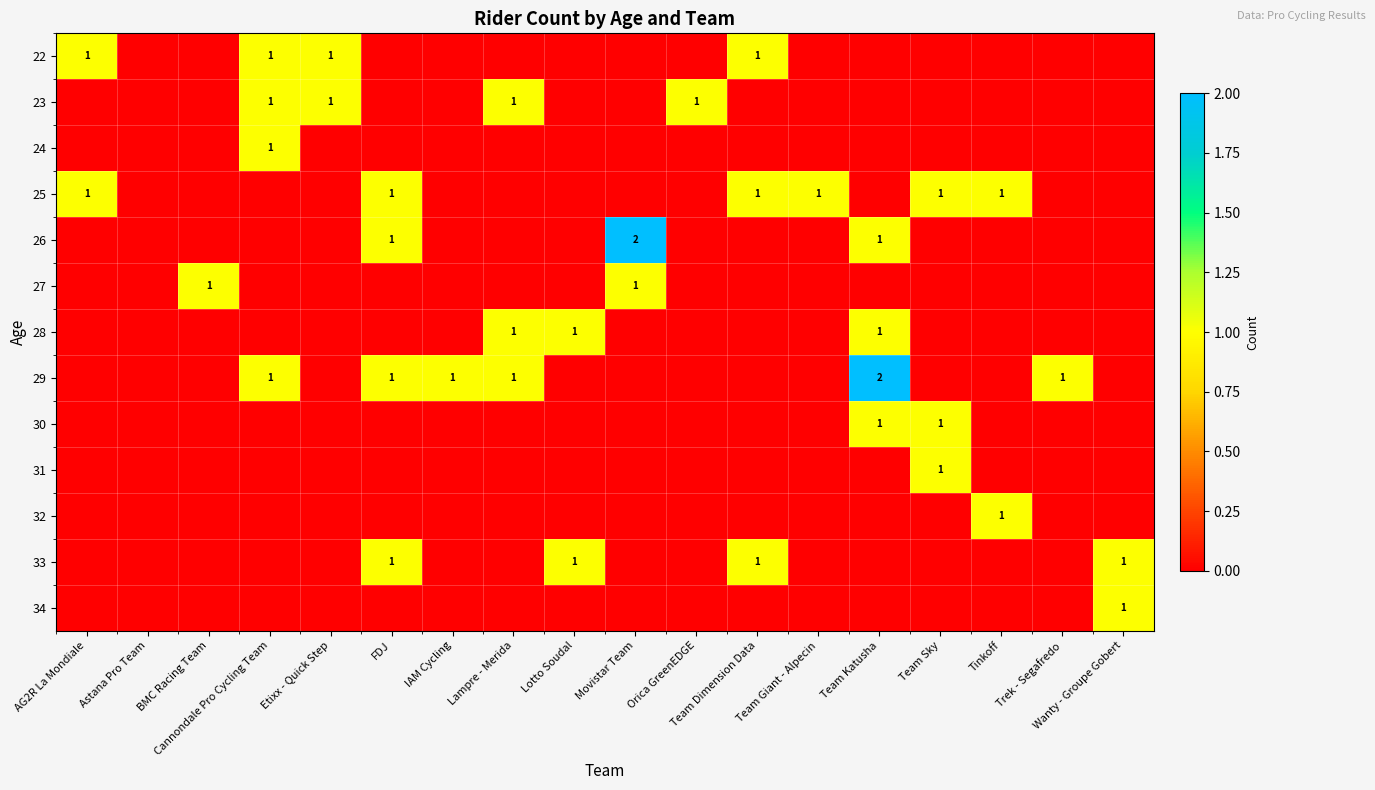

The 28 series shows 0 at Lotto Soudal. True or false?

False